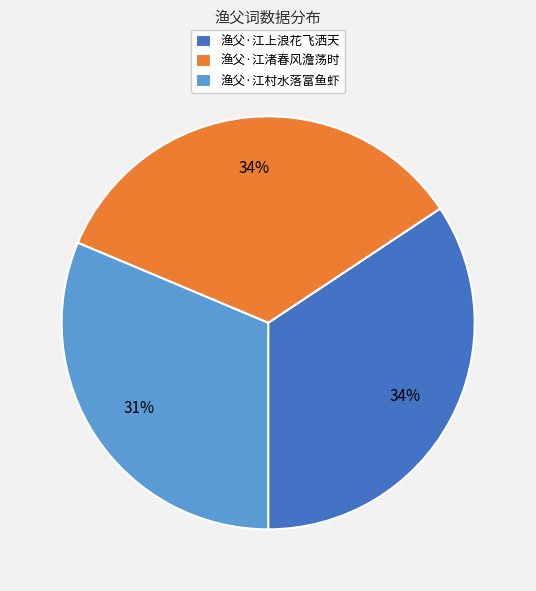

Which has a higher value, 渔父·江村水落富鱼虾 or 渔父·江渚春风澹荡时?

渔父·江渚春风澹荡时